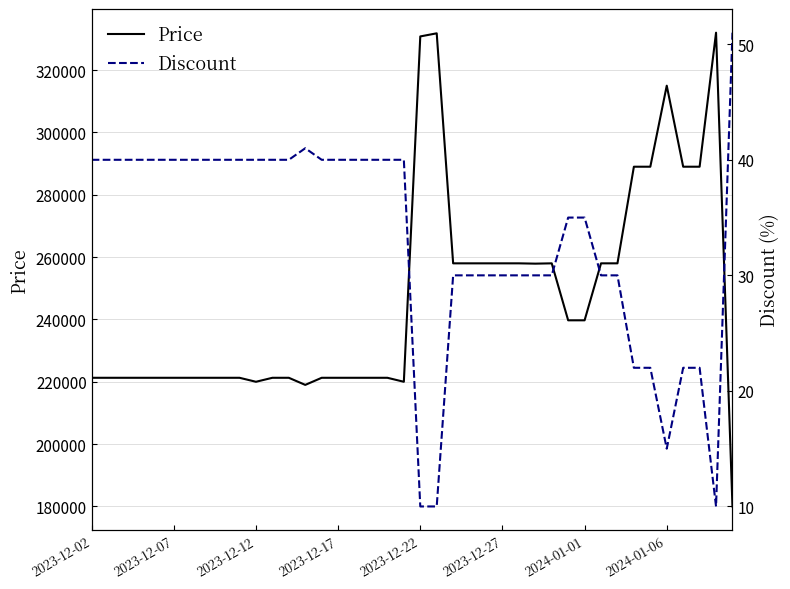

What position from the left is 39?

40